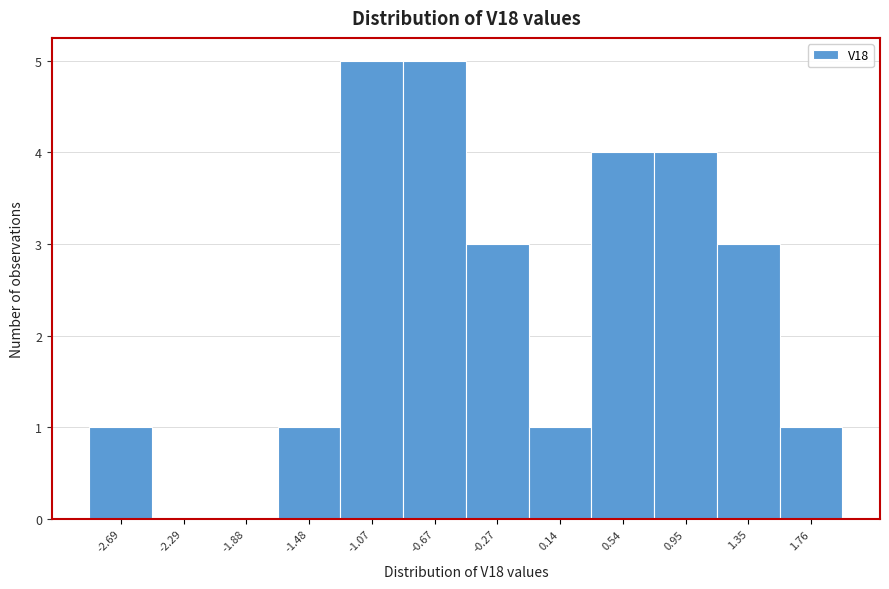

Reading left to right, extract all data points from this chart.

-2.69=1	-2.29=0	-1.88=0	-1.48=1	-1.07=5	-0.67=5	-0.27=3	0.14=1	0.54=4	0.95=4	1.35=3	1.76=1